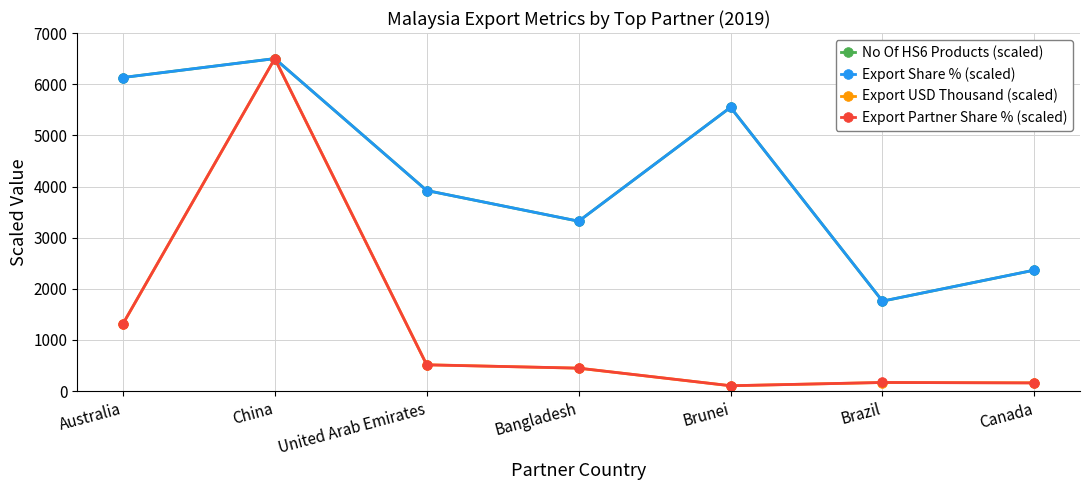

List the labels in order of Export Share % (scaled) value, largest first.

China, Australia, Brunei, United Arab Emirates, Bangladesh, Canada, Brazil